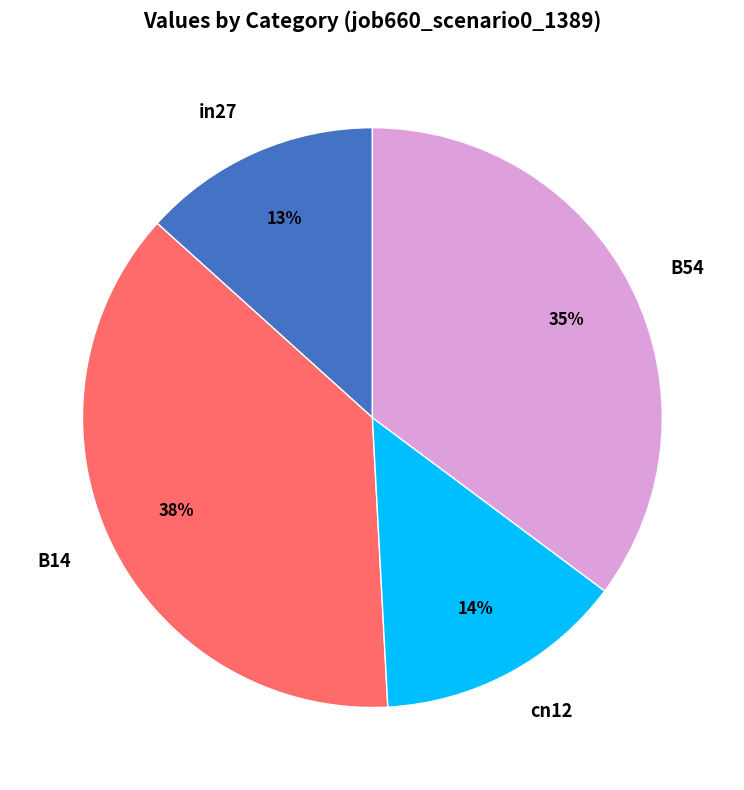

Between cn12 and B54, which is larger?

B54